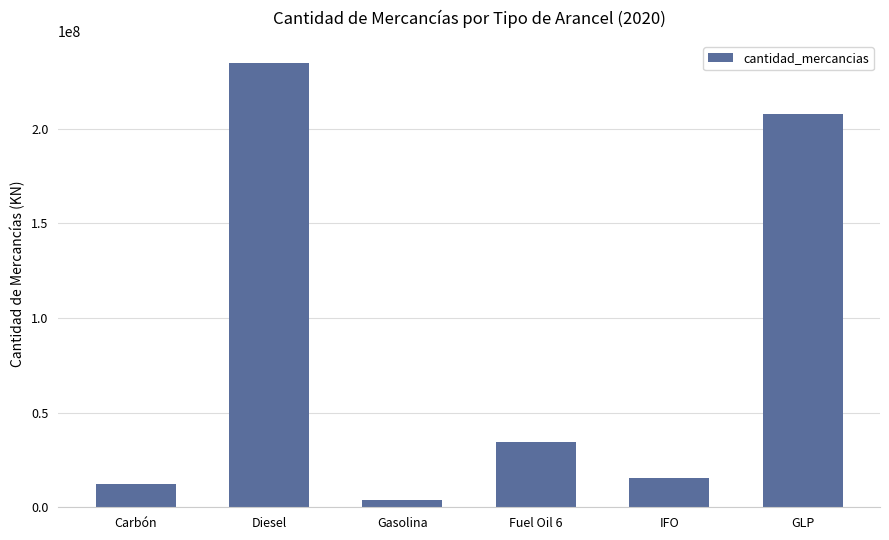

At which category does the chart reach its minimum across all series?

Gasolina